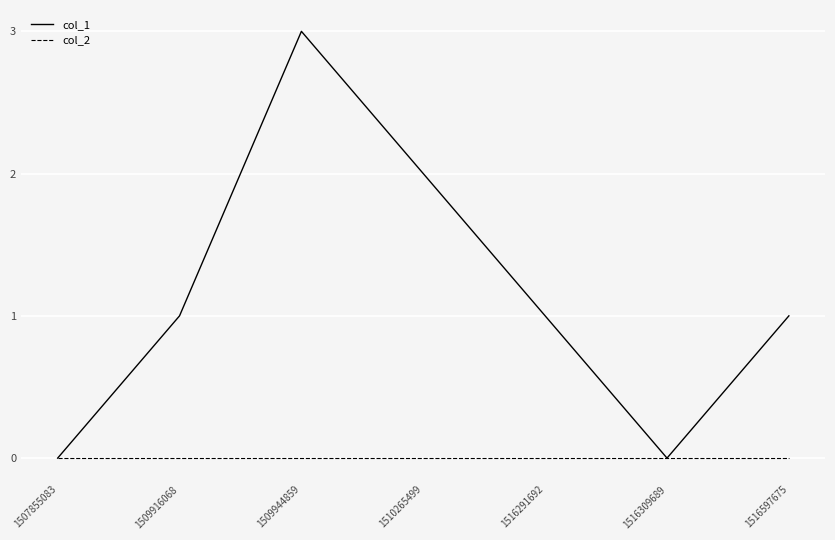

At which category is the sum across all series the highest?

1509944859